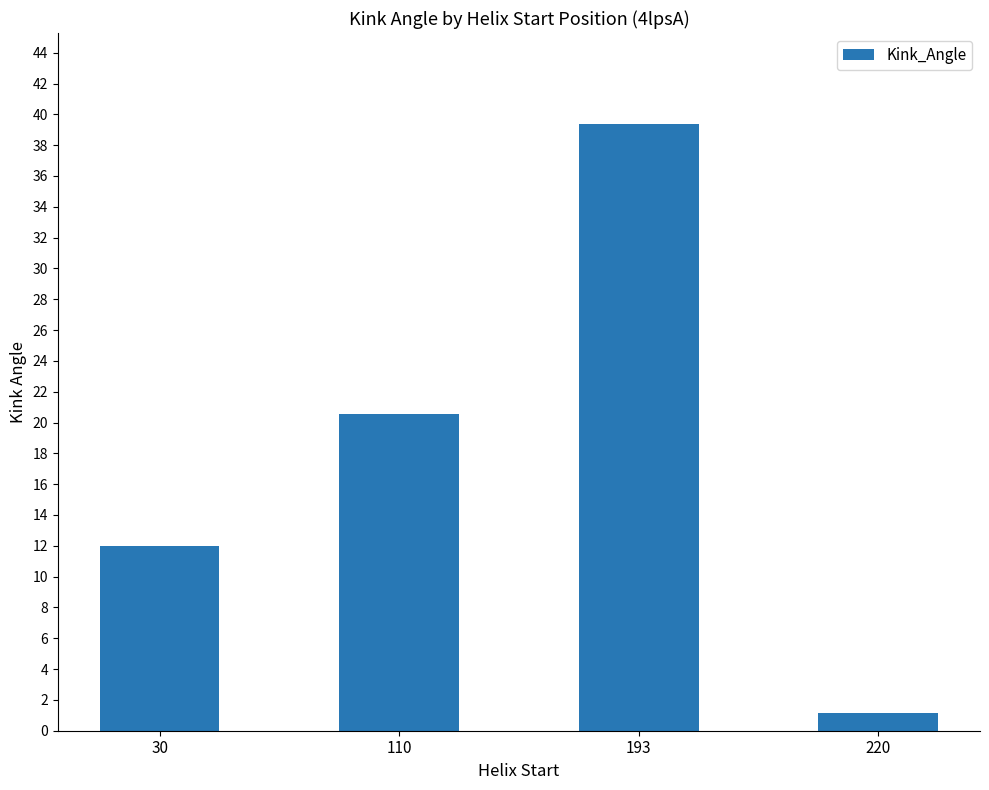

Where does the data first go above 20?

110